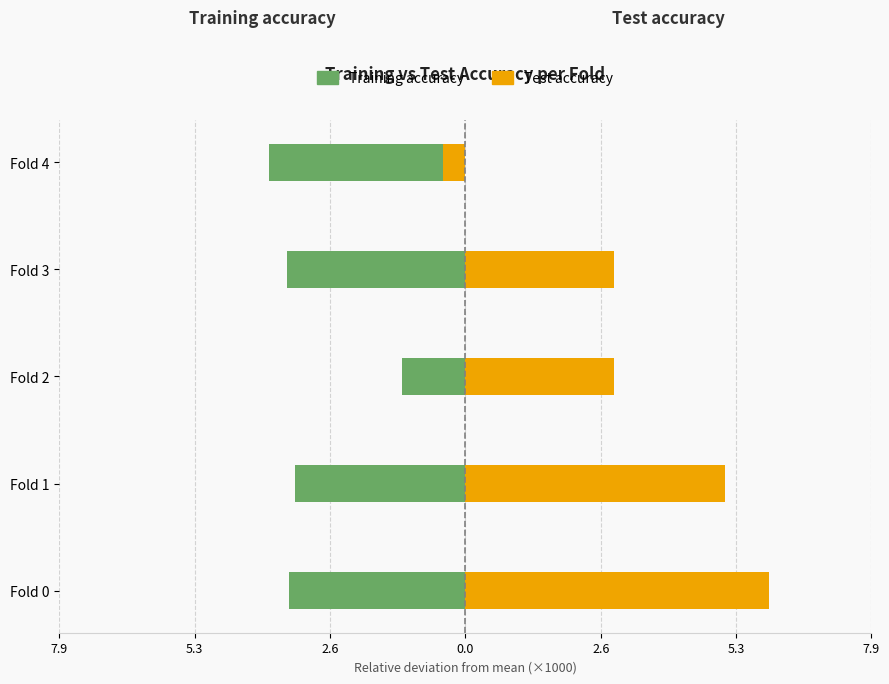

Rank the series by their maximum value, from lowest to highest.

Training accuracy, Test accuracy